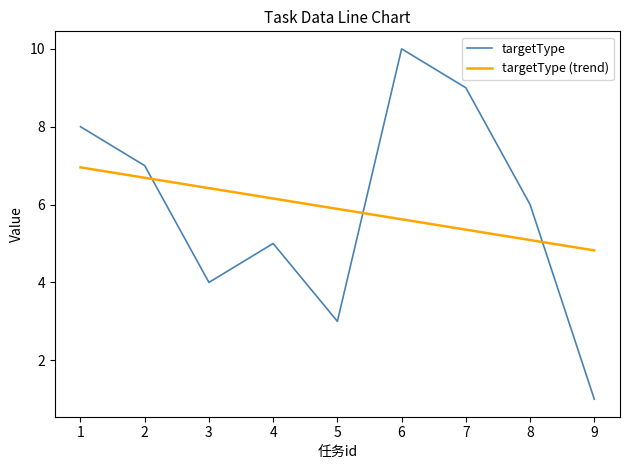

At which category is the sum across all series the highest?

6